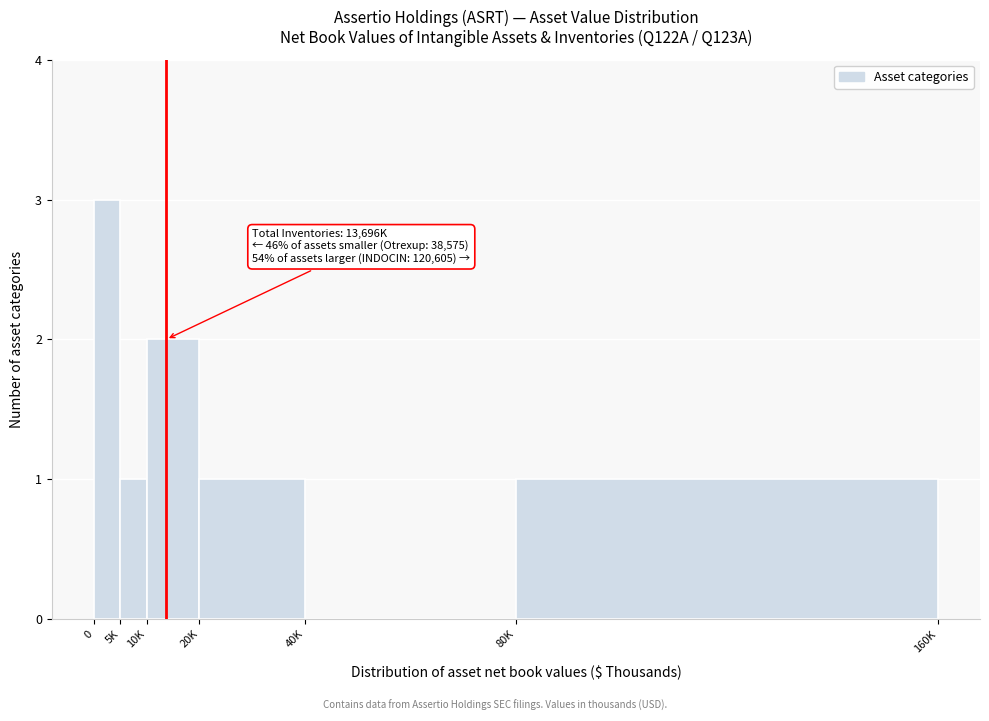

Reading left to right, transcribe all the data shown in this chart.

0=3	5K=1	10K=2	20K=1	40K=0	80K=1